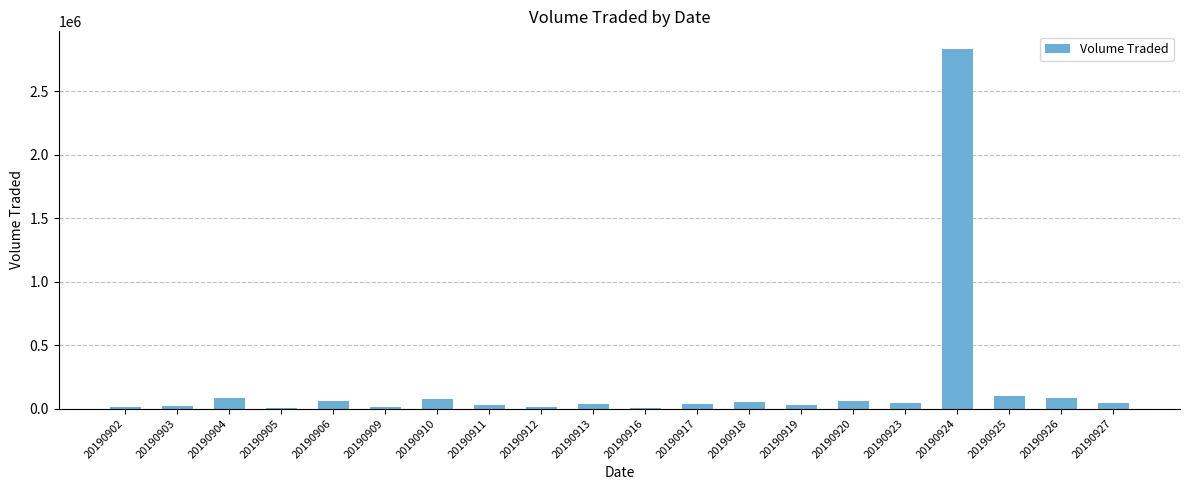

Between 20190925 and 20190913, which is larger?

20190925